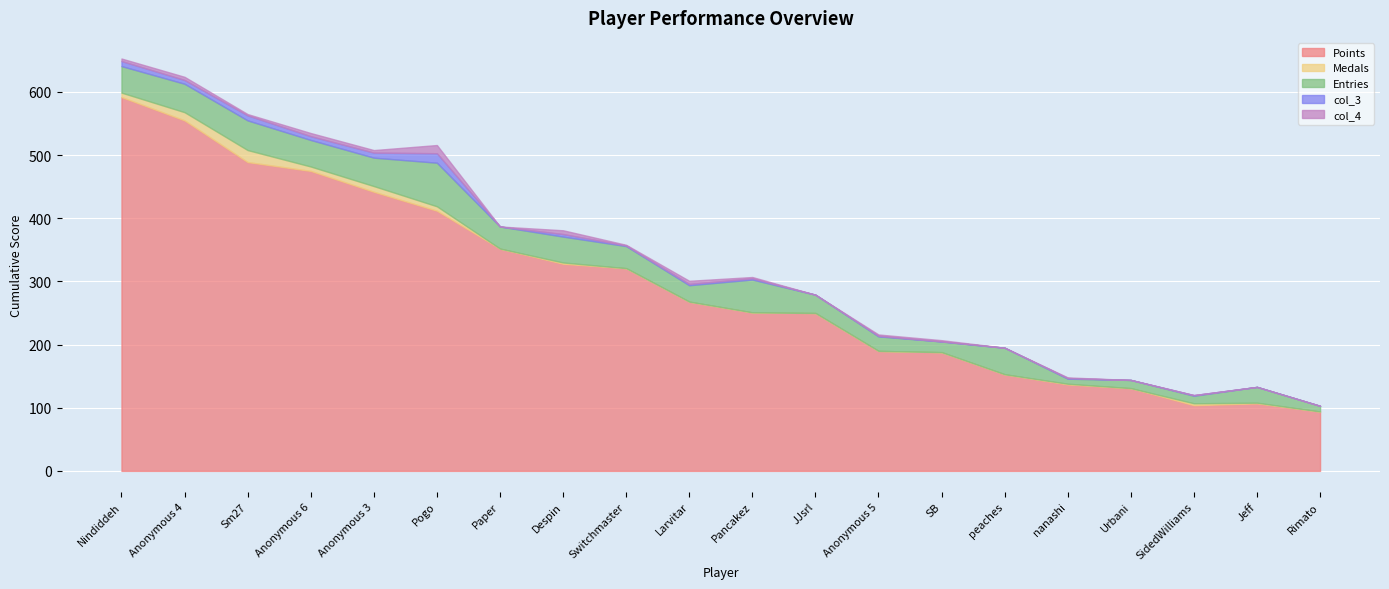

List the labels in order of Medals value, largest first.

Sm27, Anonymous 4, Anonymous 3, Nindiddeh, Anonymous 6, Pogo, SidedWilliams, Despin, nanashi, Jeff, Paper, Switchmaster, Larvitar, Pancakez, JJsrl, Anonymous 5, SB, peaches, Urbani, Rimato